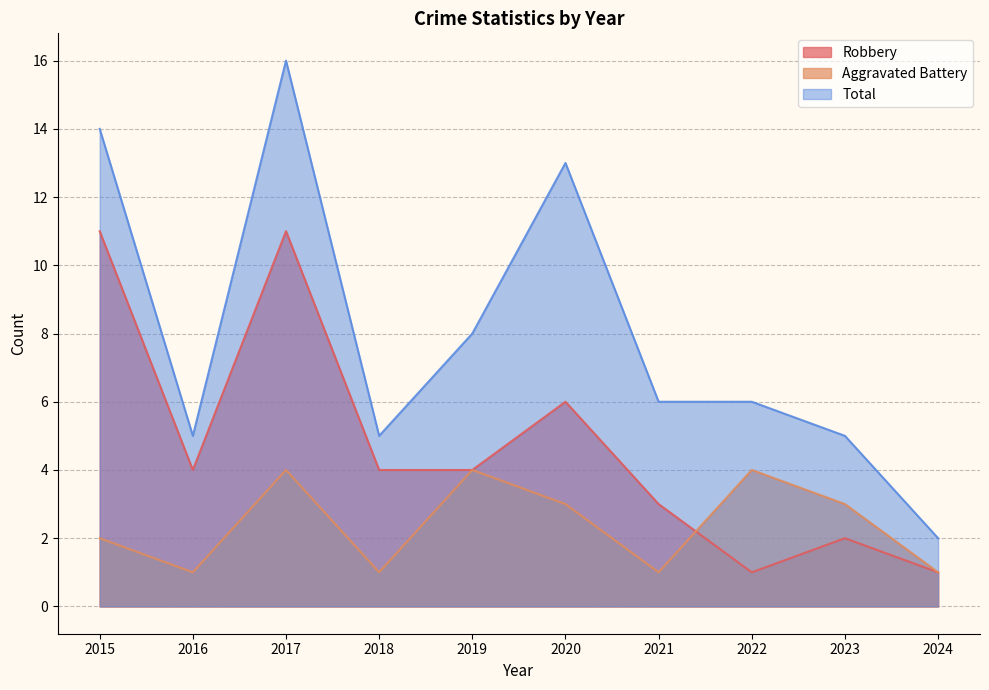

What is the value of the Robbery point at the 6th from the left?

6